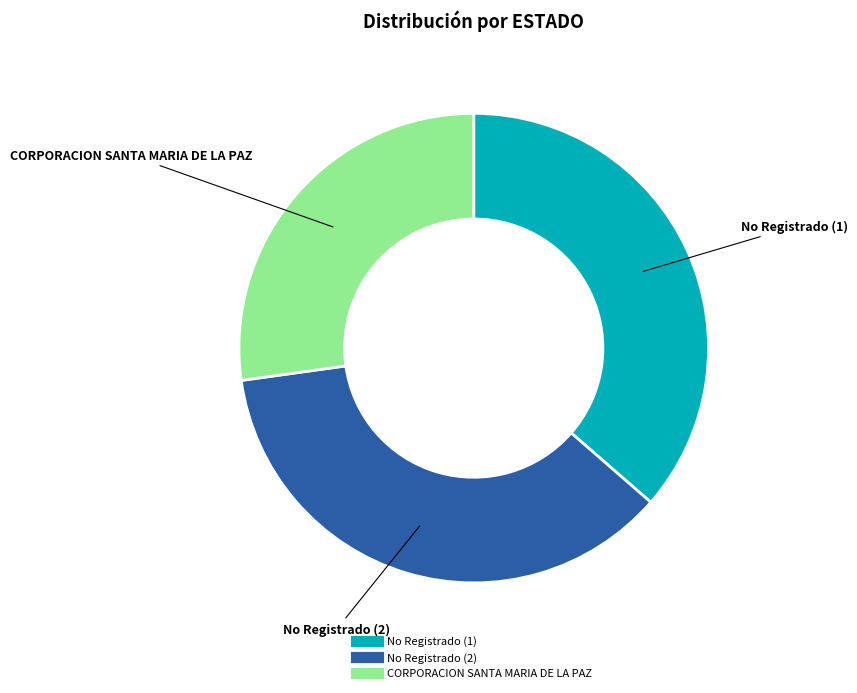

Combined, do No Registrado (1) and No Registrado (2) account for over 50%?

Yes